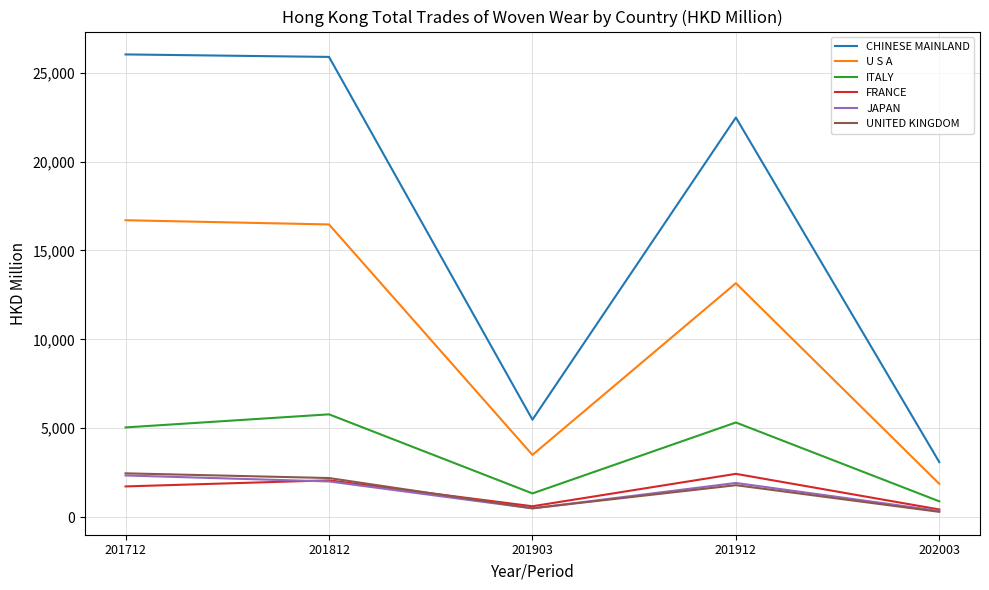

At which label does ITALY reach its minimum?

202003